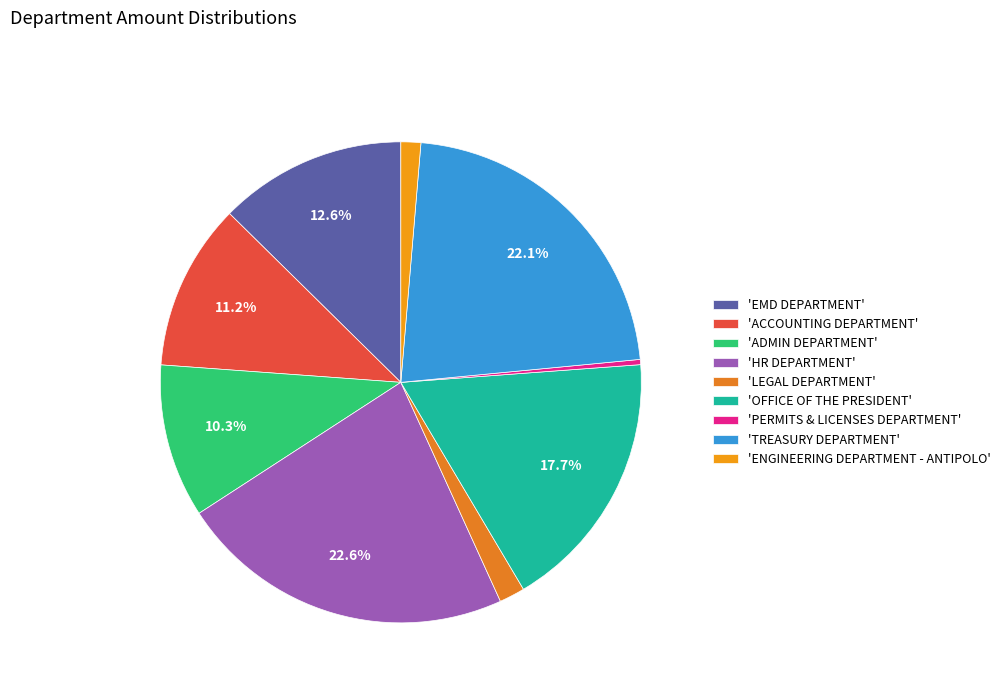

What is the smallest slice in the pie chart?

'PERMITS & LICENSES DEPARTMENT'